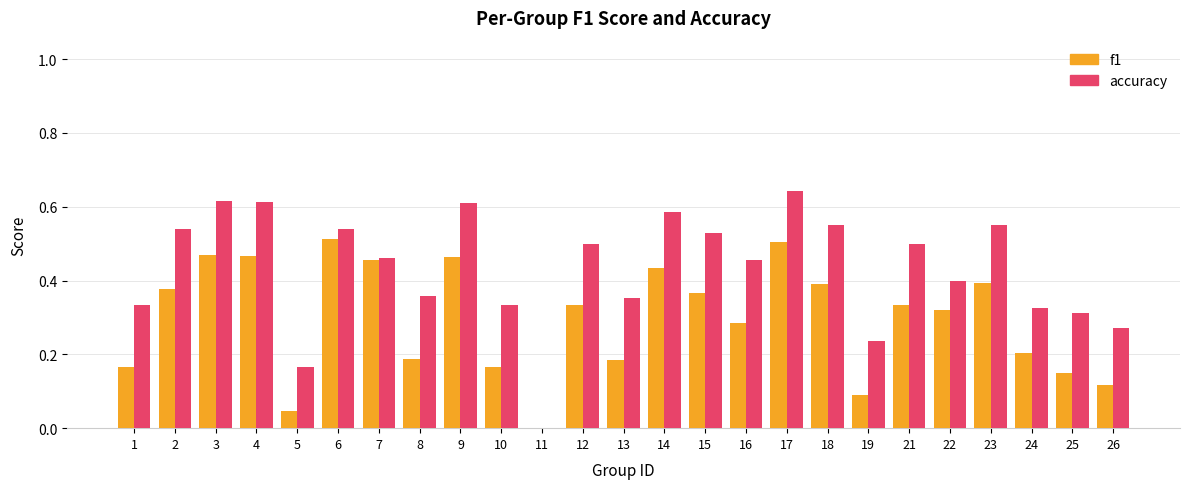

What are all the series names shown in the legend?

f1, accuracy